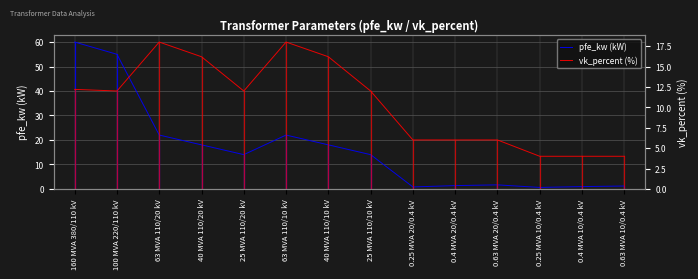

What is the sum of the pfe_kw (kW) values at 63 MVA 110/10 kV and 100 MVA 220/110 kV?

77.0